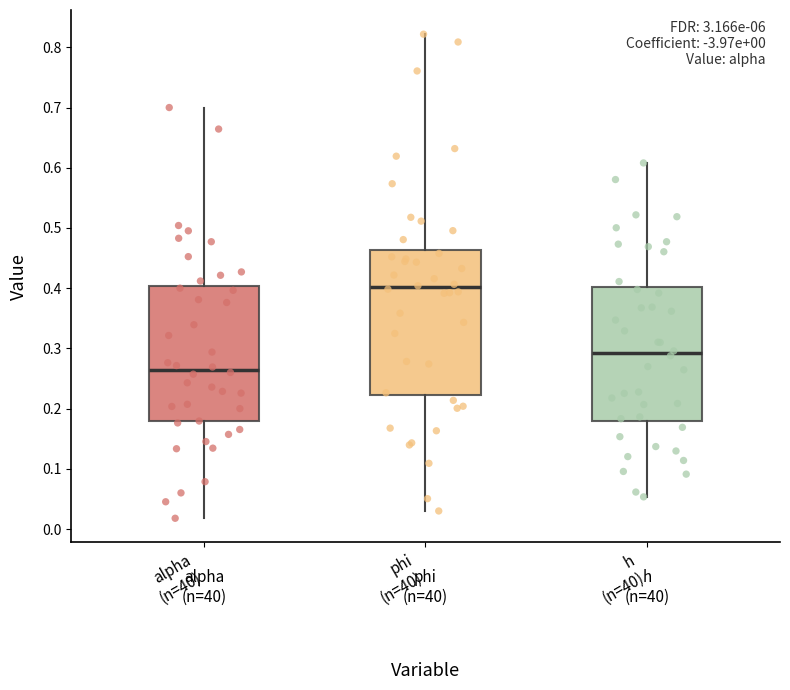

Which box's median line is the highest?

phi (n=40)